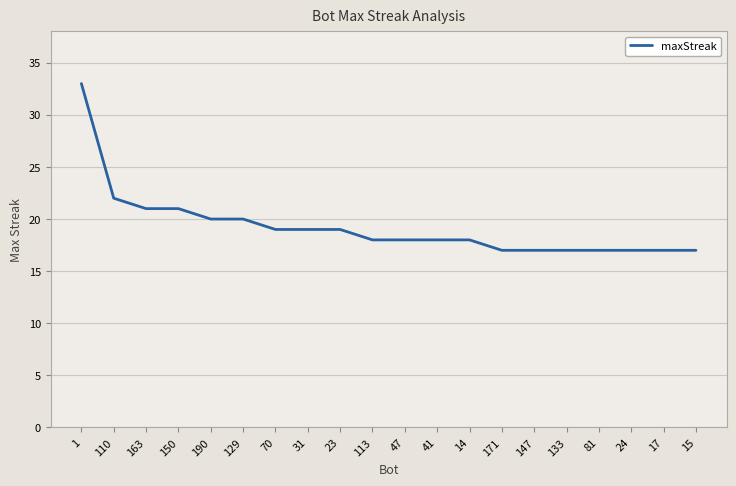

Is it true that the value at 163 is 33?

False